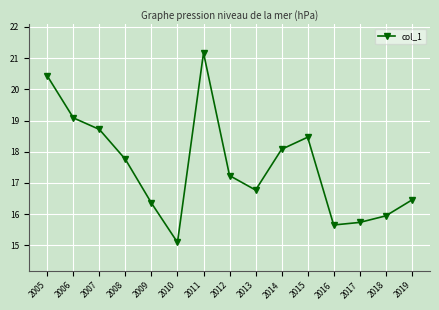

What is the ratio of the value at 2007 to the value at 2019?

1.1